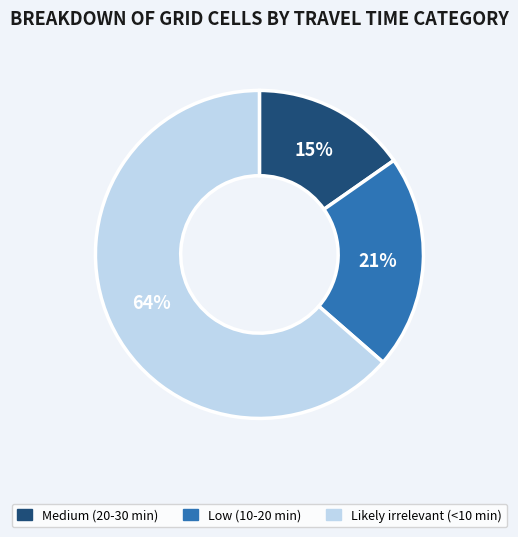

Does any single category account for the majority?

Yes